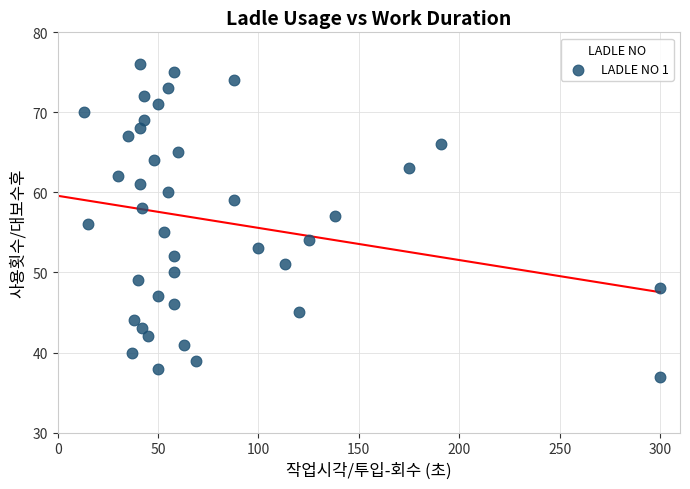

What is the range of Y values (max minus min)?

39